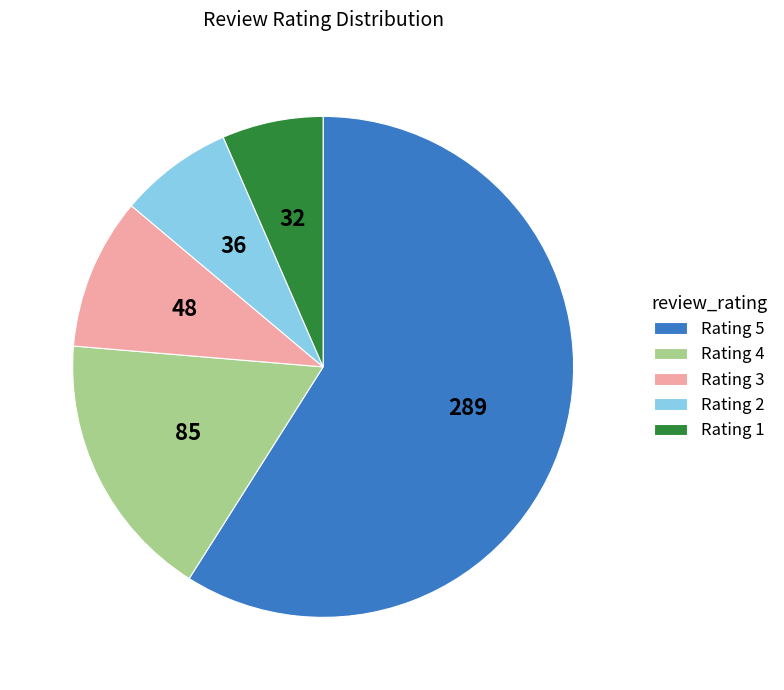

What is the smallest slice in the pie chart?

Rating 1